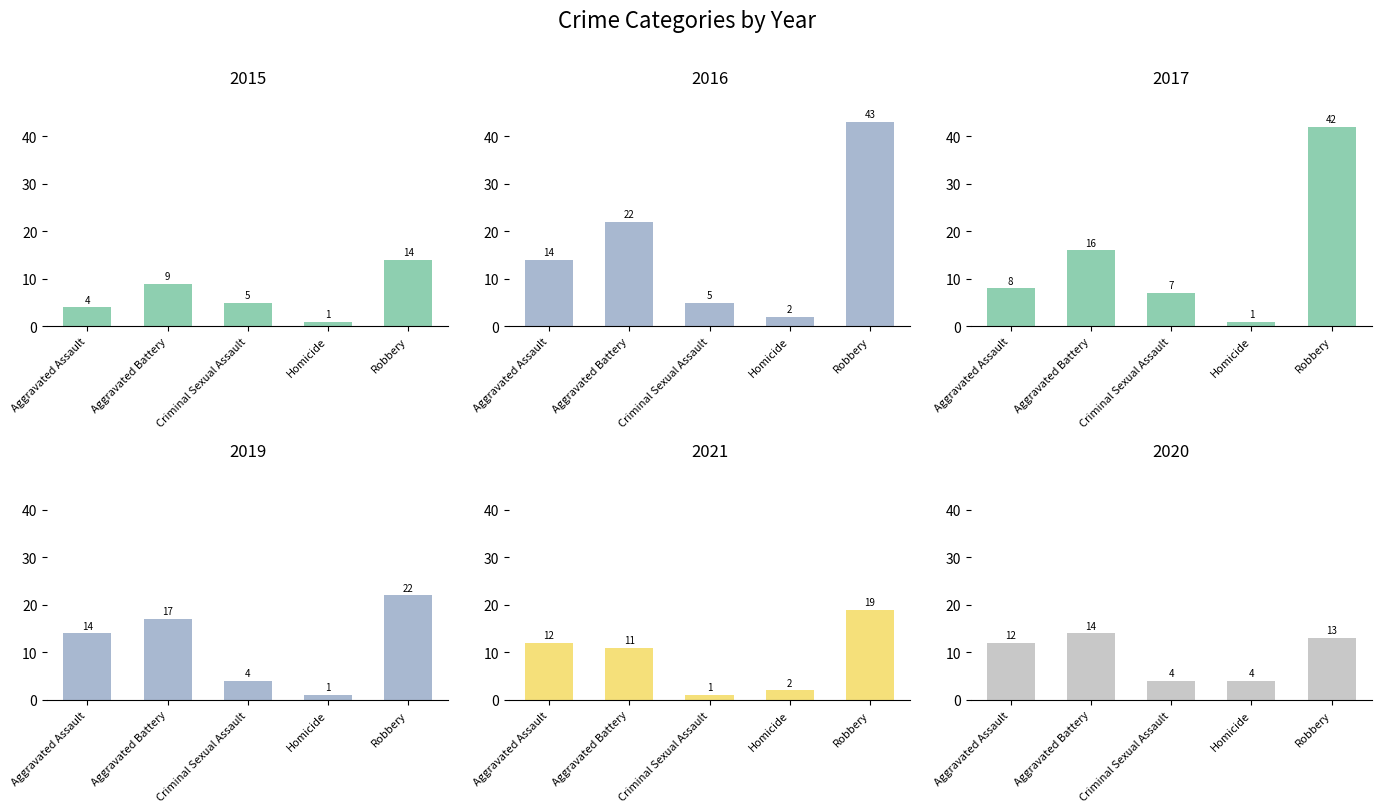

What is the total value across all series at Homicide?

11